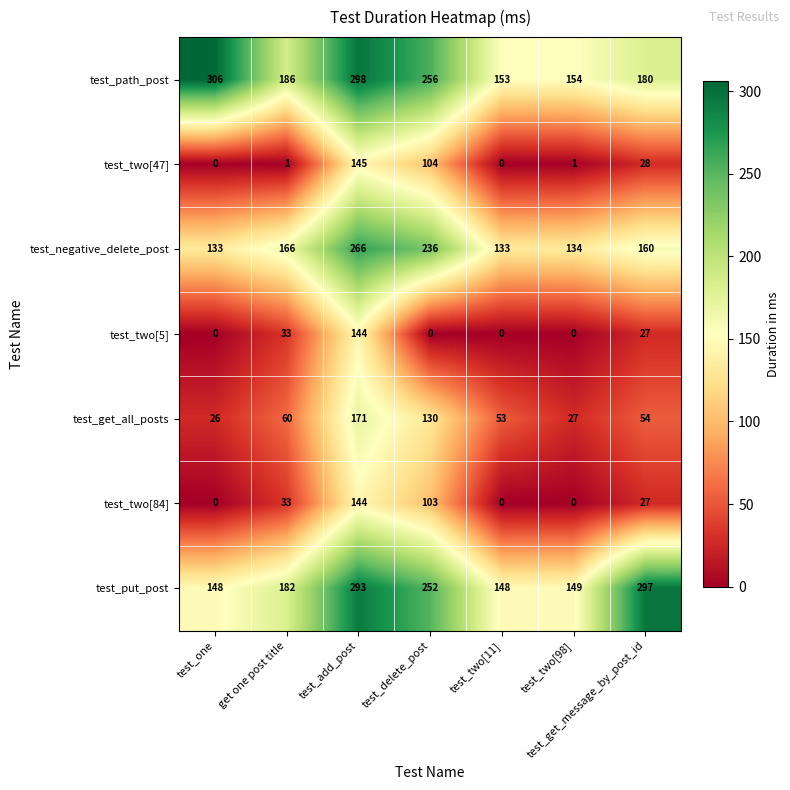

What is the approximate value of test_negative_delete_post at test_get_message_by_post_id, to the nearest 50?

150